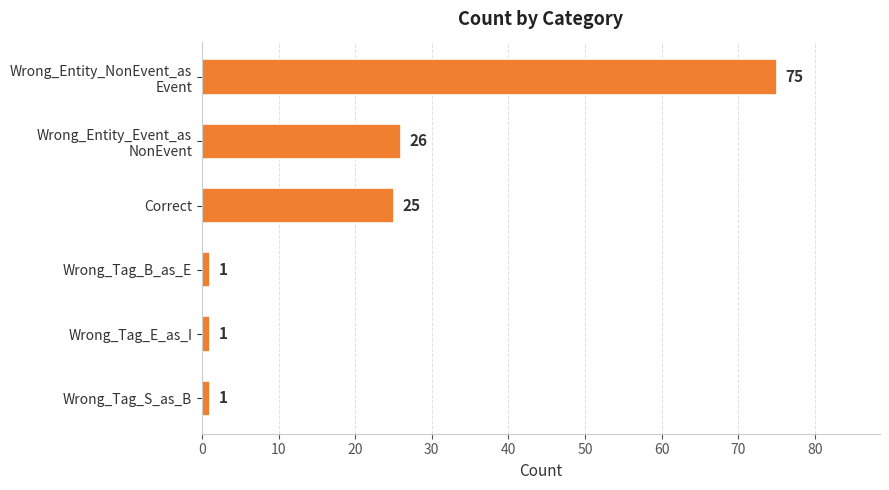

What is the average value?

22